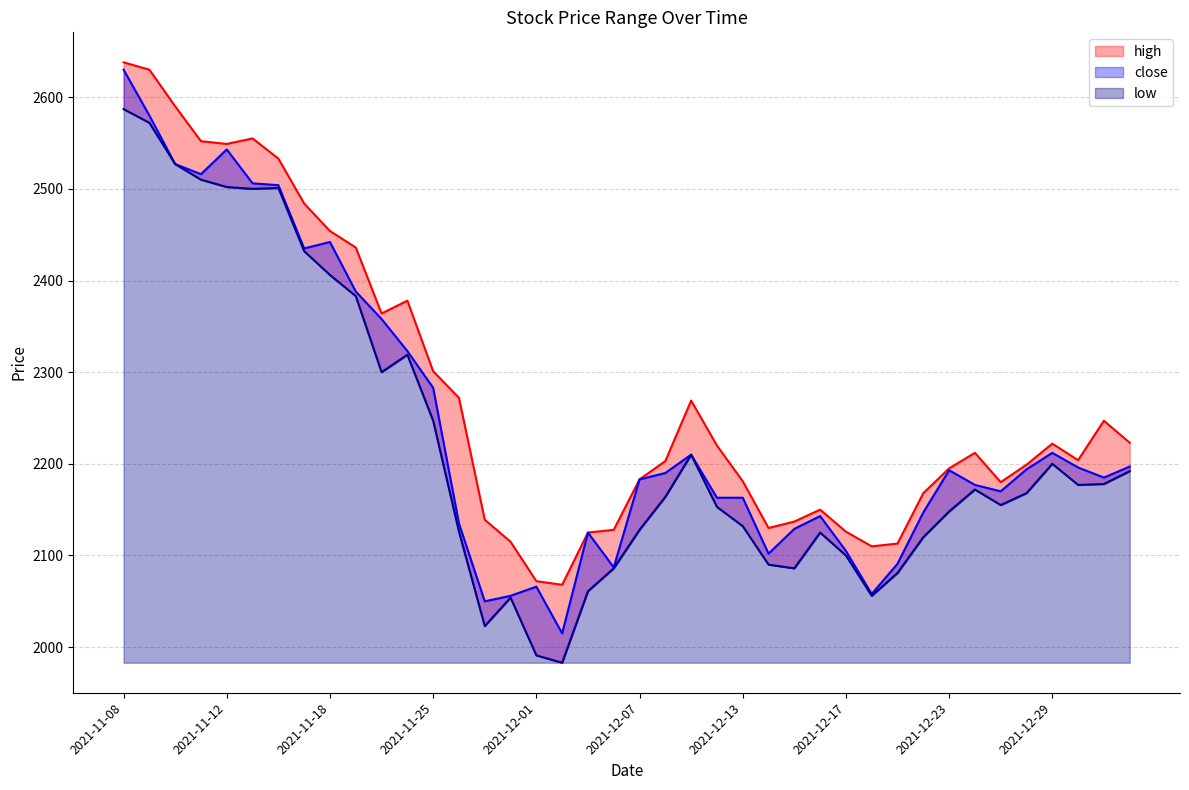

Which label corresponds to the smallest value in the chart?

2021-12-02